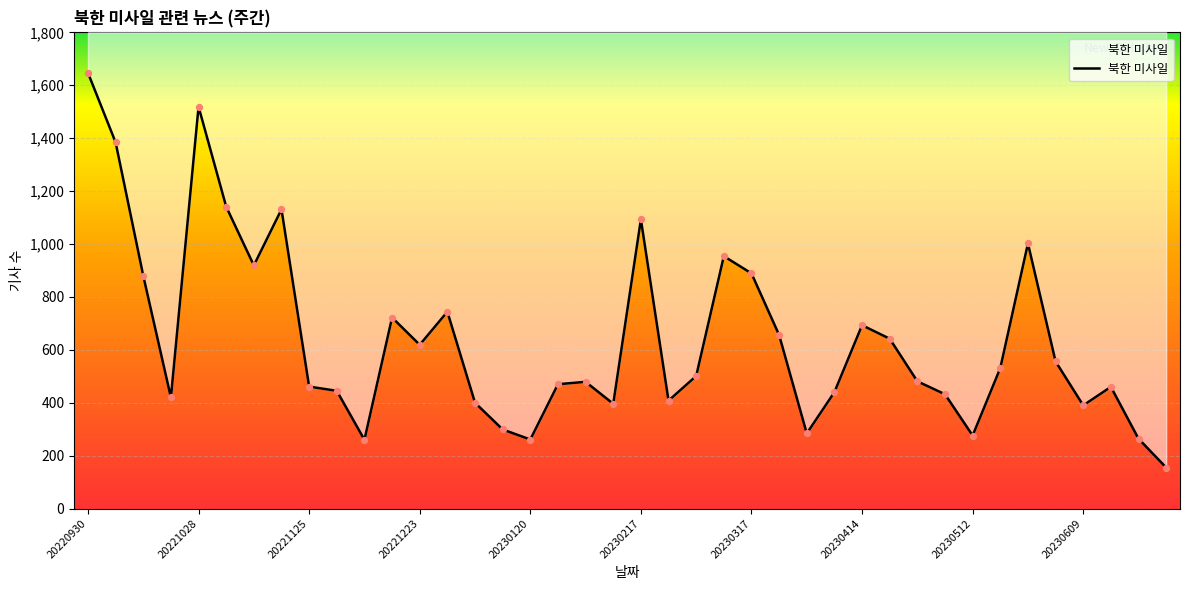

Between 20221125 and 30, which is larger?

20221125